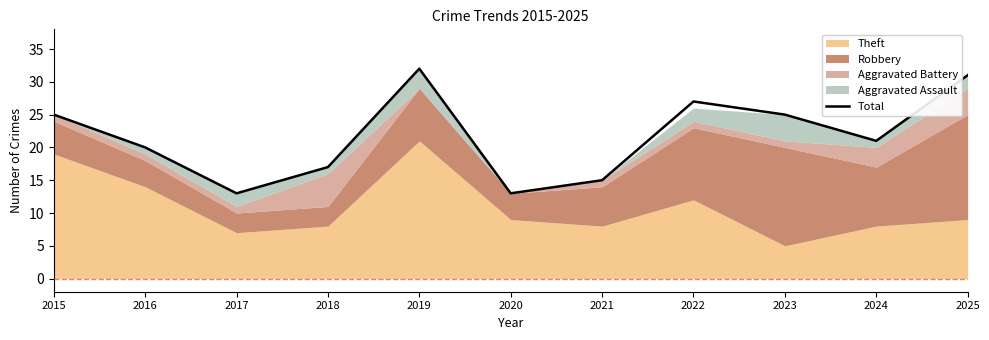

What is the difference between the second highest and second lowest values?

18